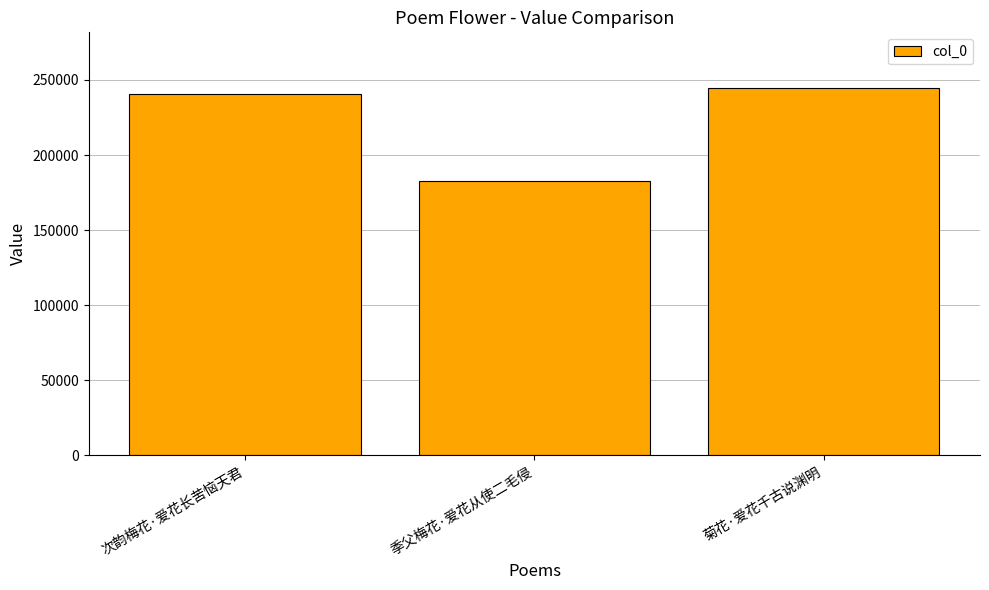

Reading left to right, extract all data points from this chart.

240511	182583	244930